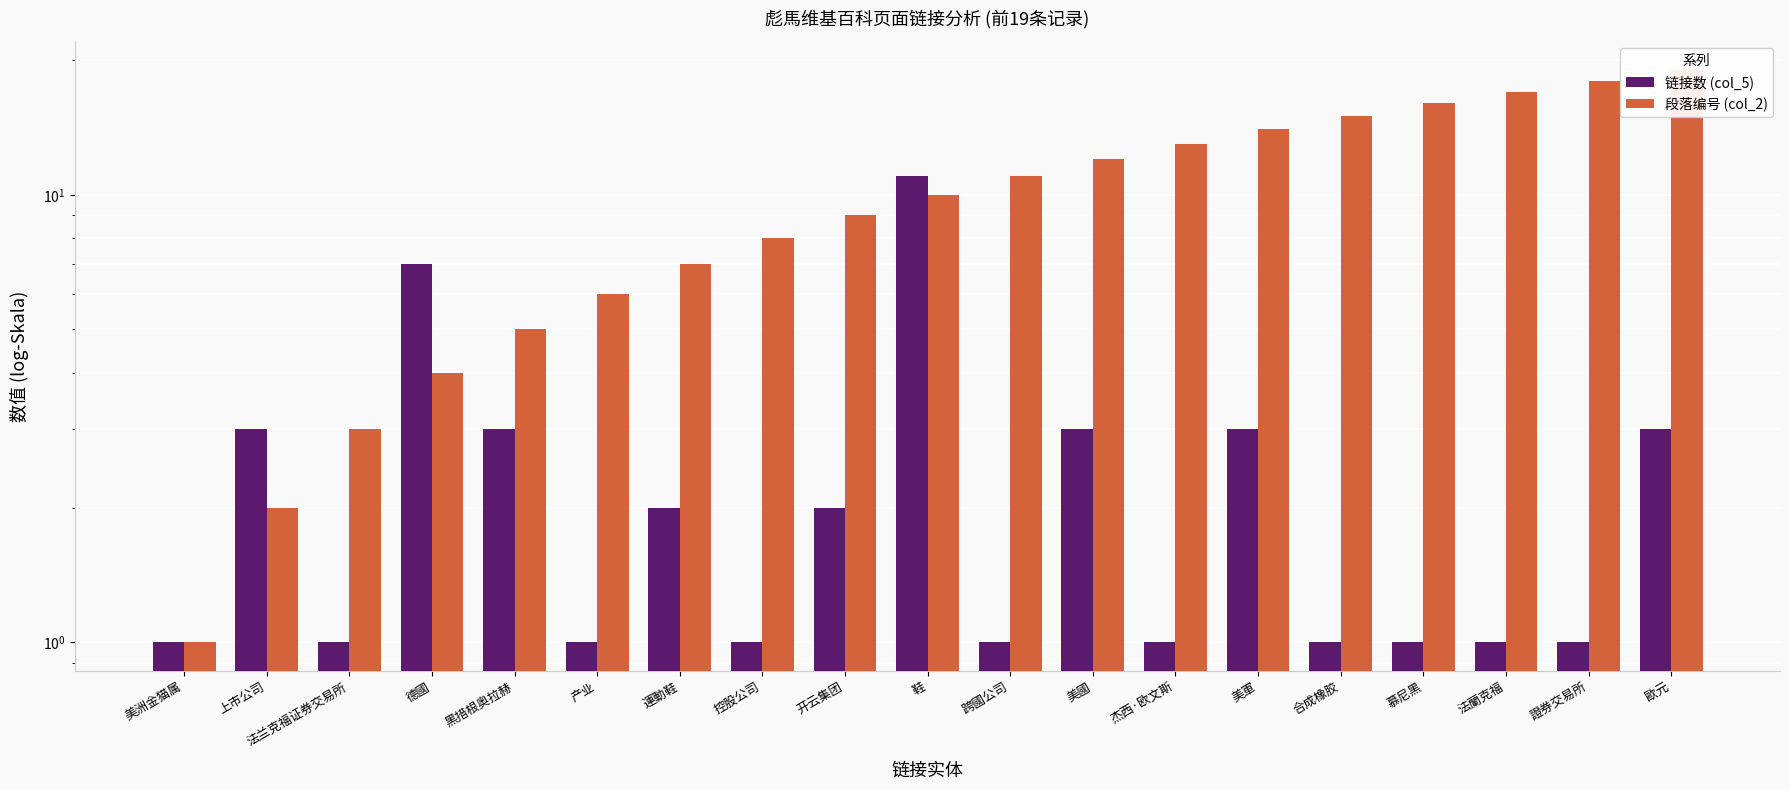

What position from the right is 控股公司?

12